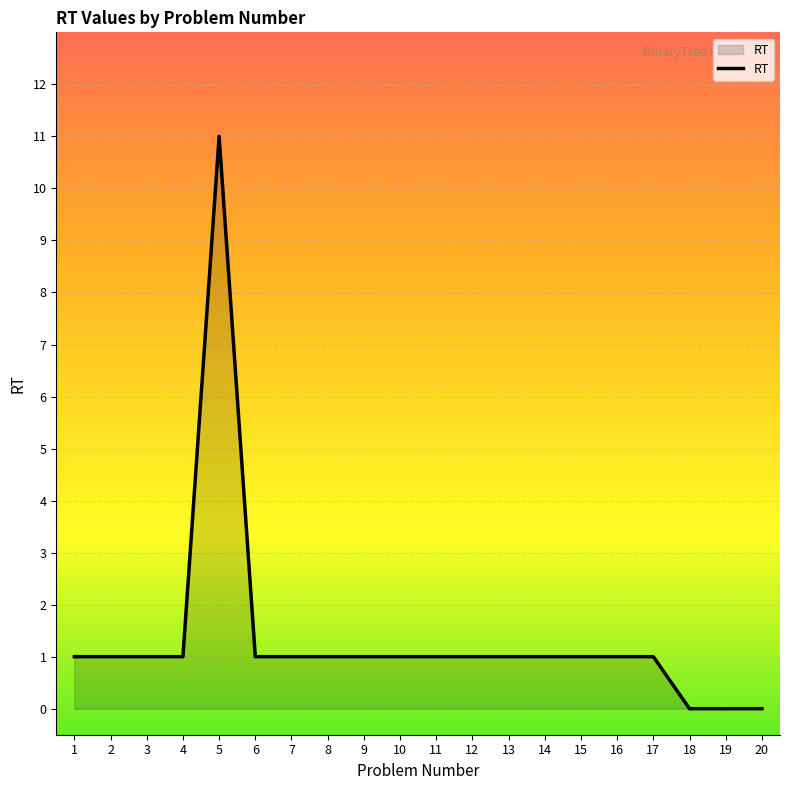

What is the average value?

1